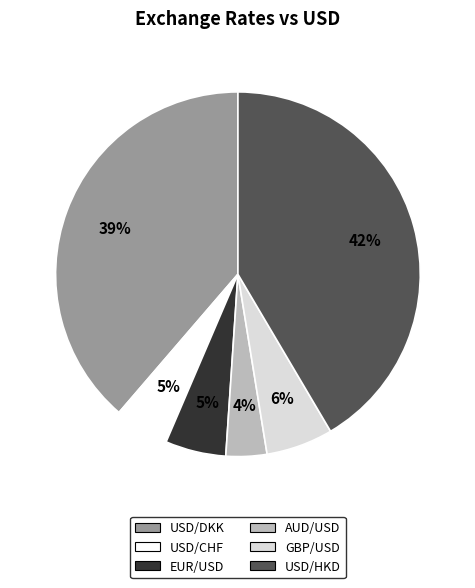

Is the sum of AUD/USD and GBP/USD greater than half?

No